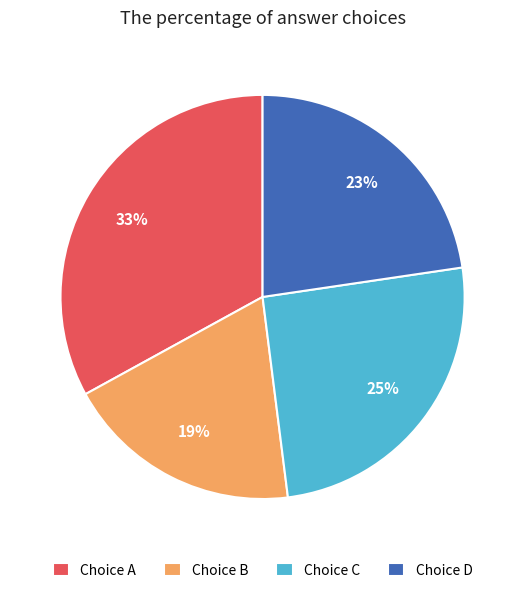

What is the smallest slice in the pie chart?

Choice B